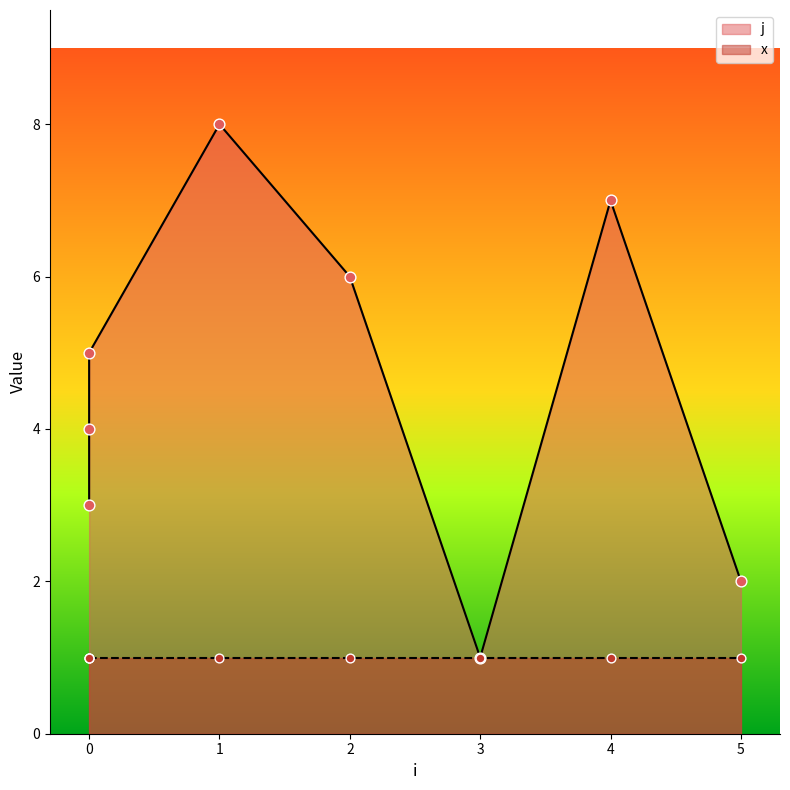

Approximately how many times larger is the value at 0 compared to 2?

0.8